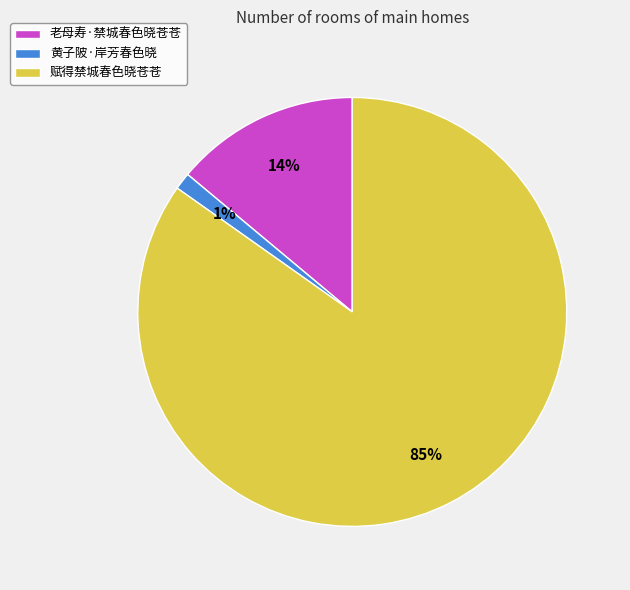

To the nearest percent, what is the difference between the largest and smallest slice percentages?

84%